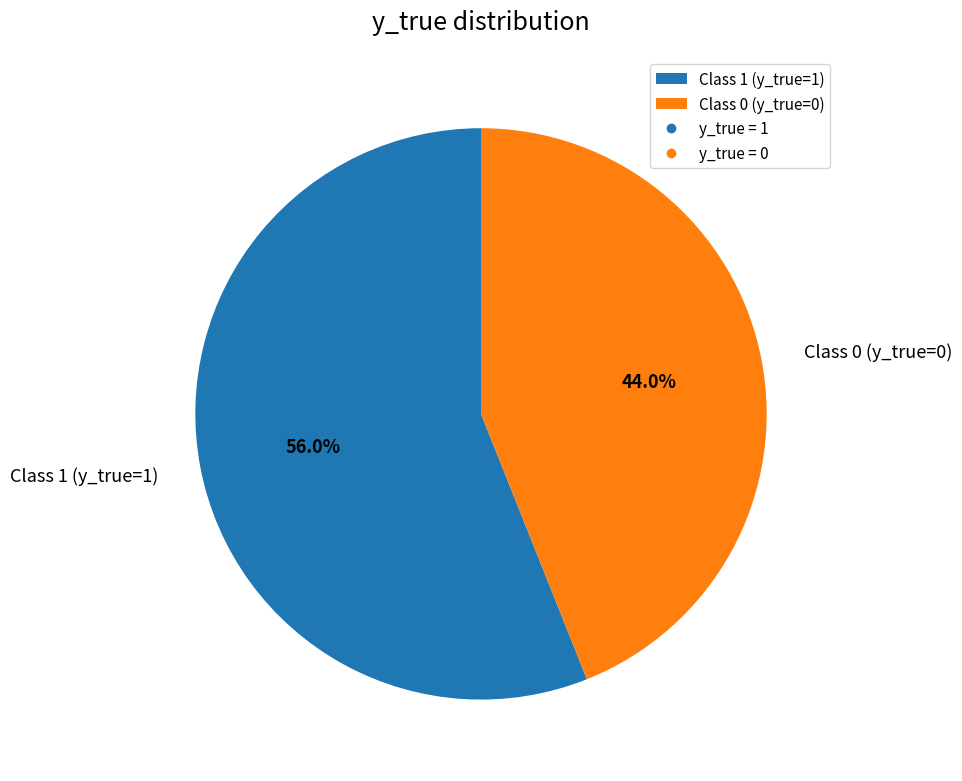

Between Class 0 (y_true=0) and Class 1 (y_true=1), which is larger?

Class 1 (y_true=1)